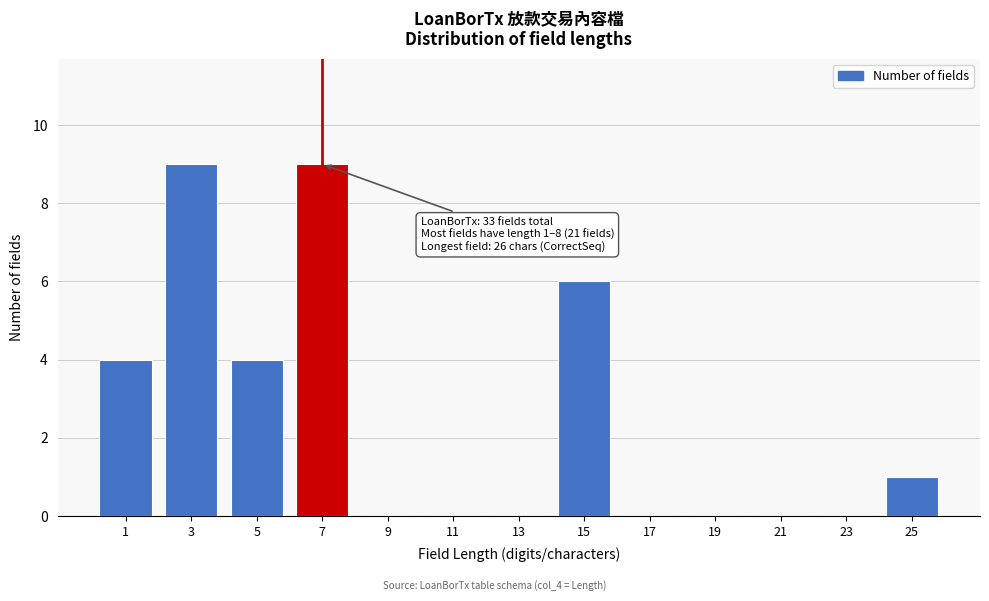

Reading left to right, list all the values displayed in this chart.

1=4	3=9	5=4	7=9	9=0	11=0	13=0	15=6	17=0	19=0	21=0	23=0	25=1